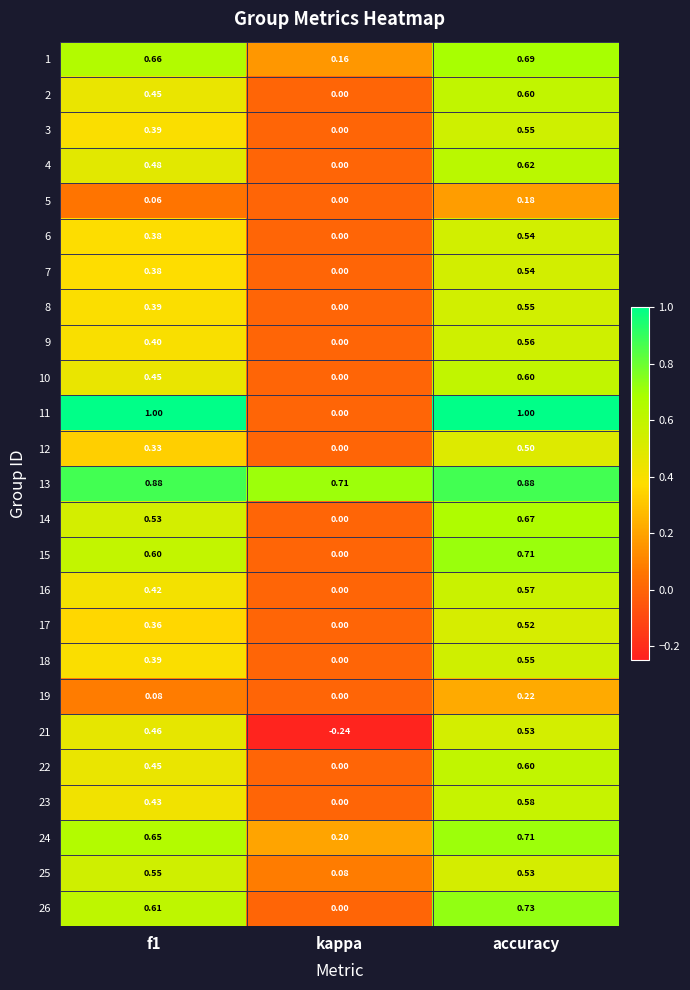

Which label corresponds to the smallest value in the chart?

kappa